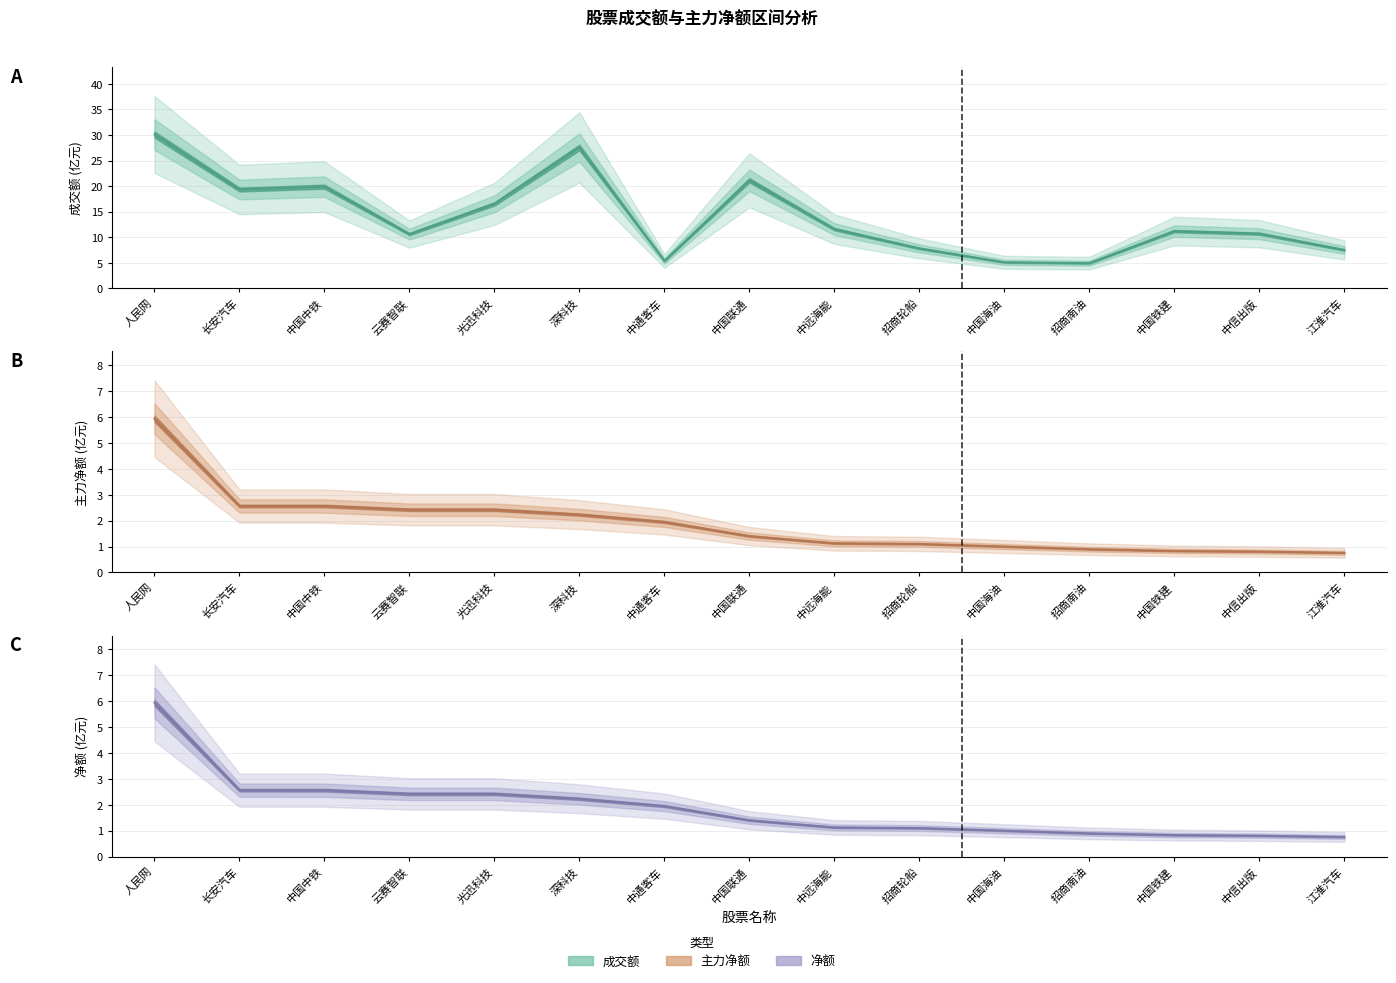

True or false: 主力净额 and 成交额 intersect in this chart.

False